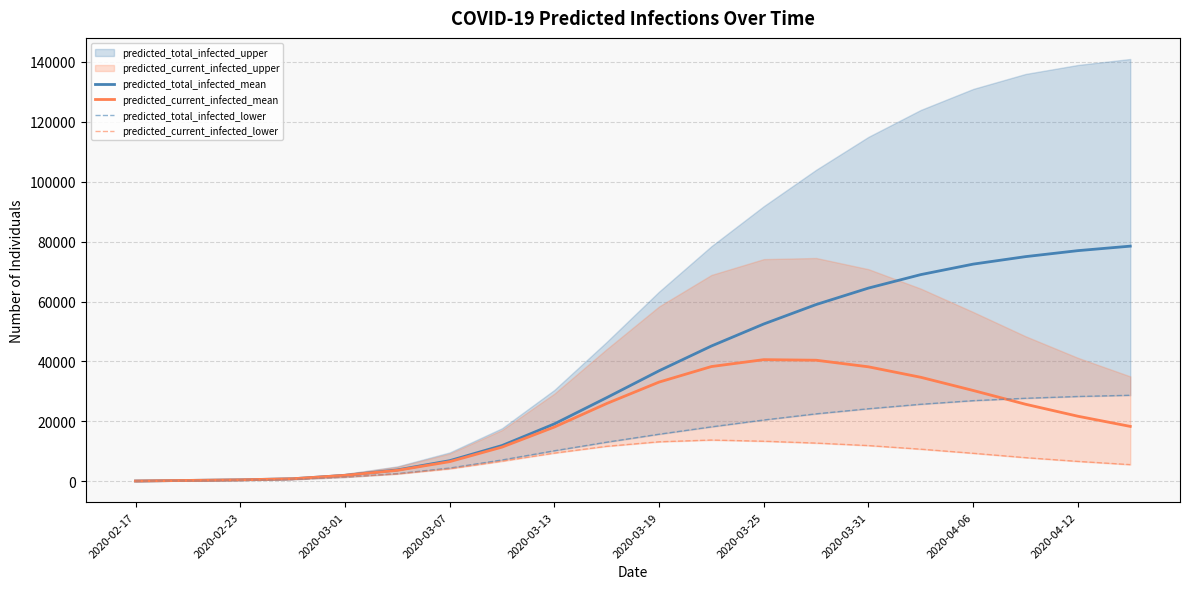

How many values in the predicted_current_infected_mean series are below 21700?

10